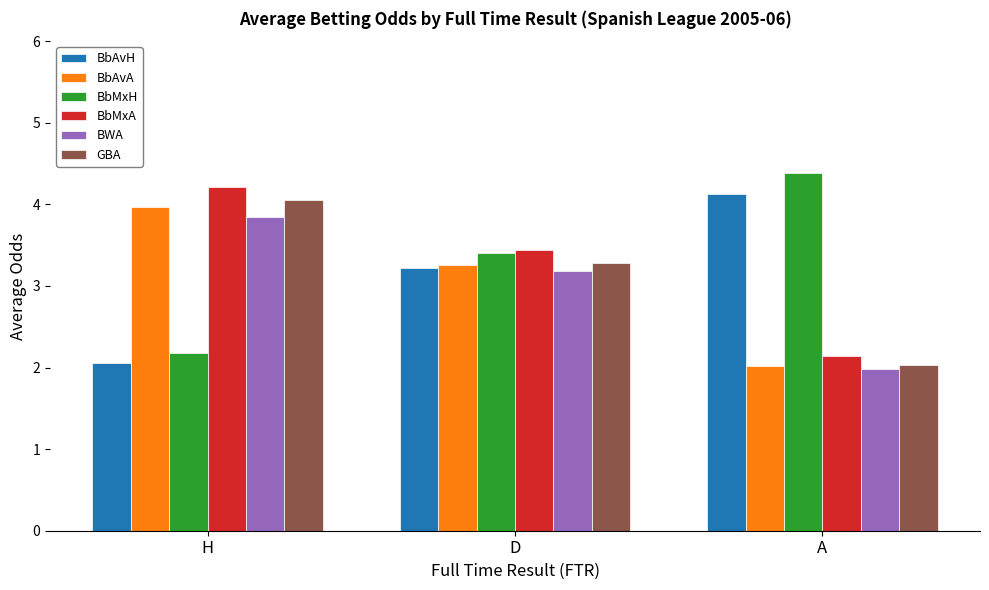

Are the bars grouped side by side (vs. stacked)?

Yes